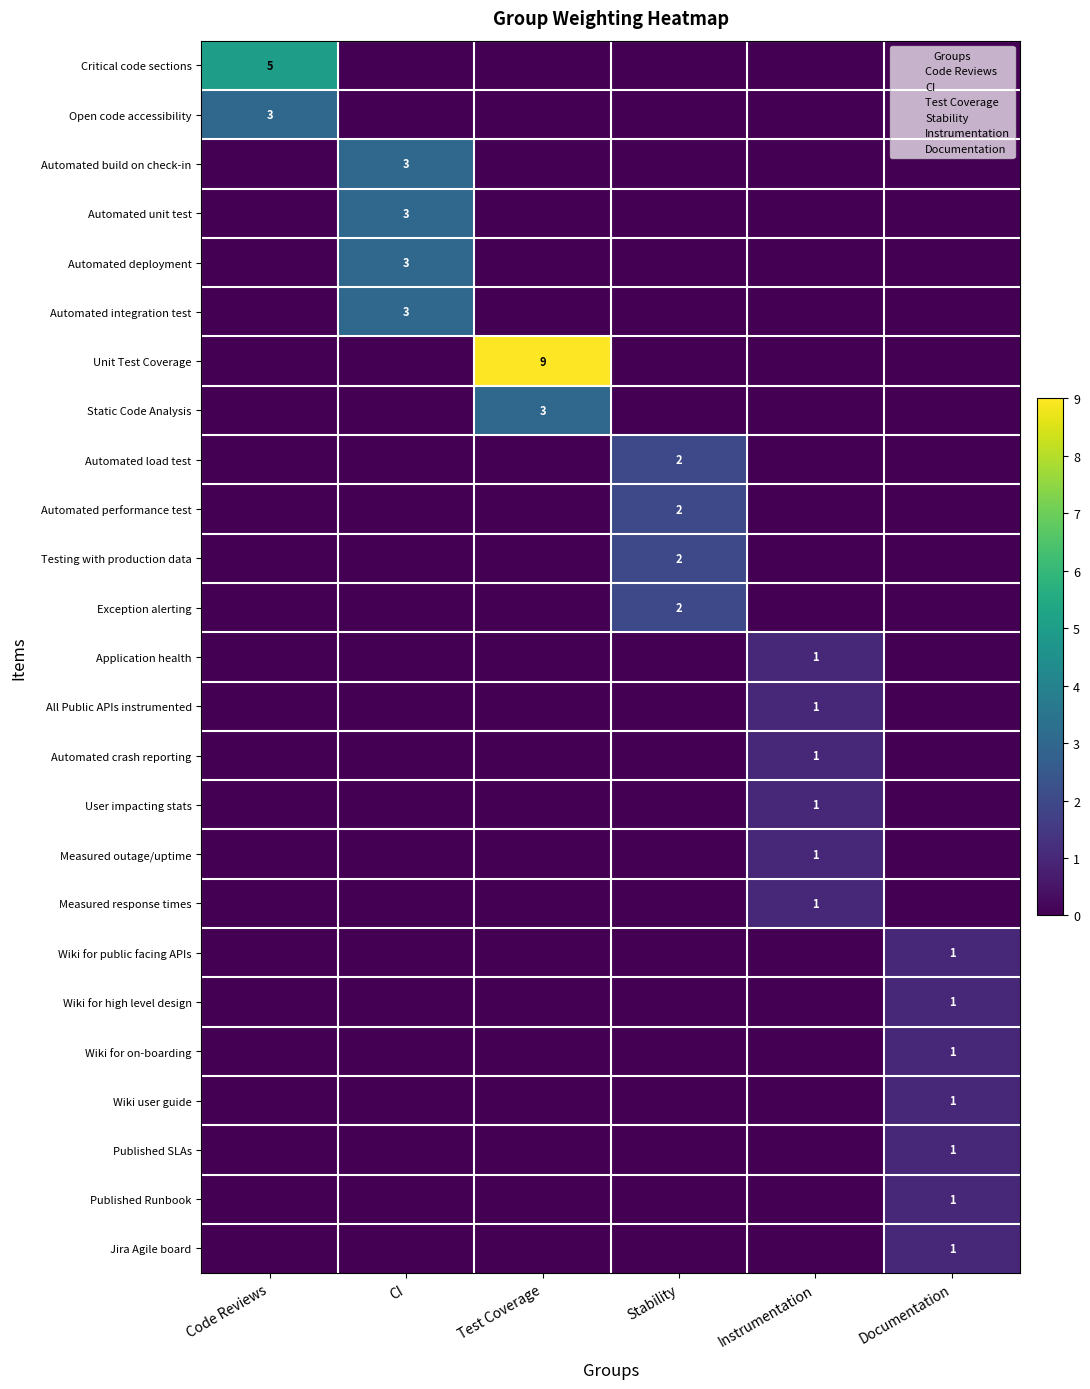

How many data points in Unit Test Coverage are above 0?

1